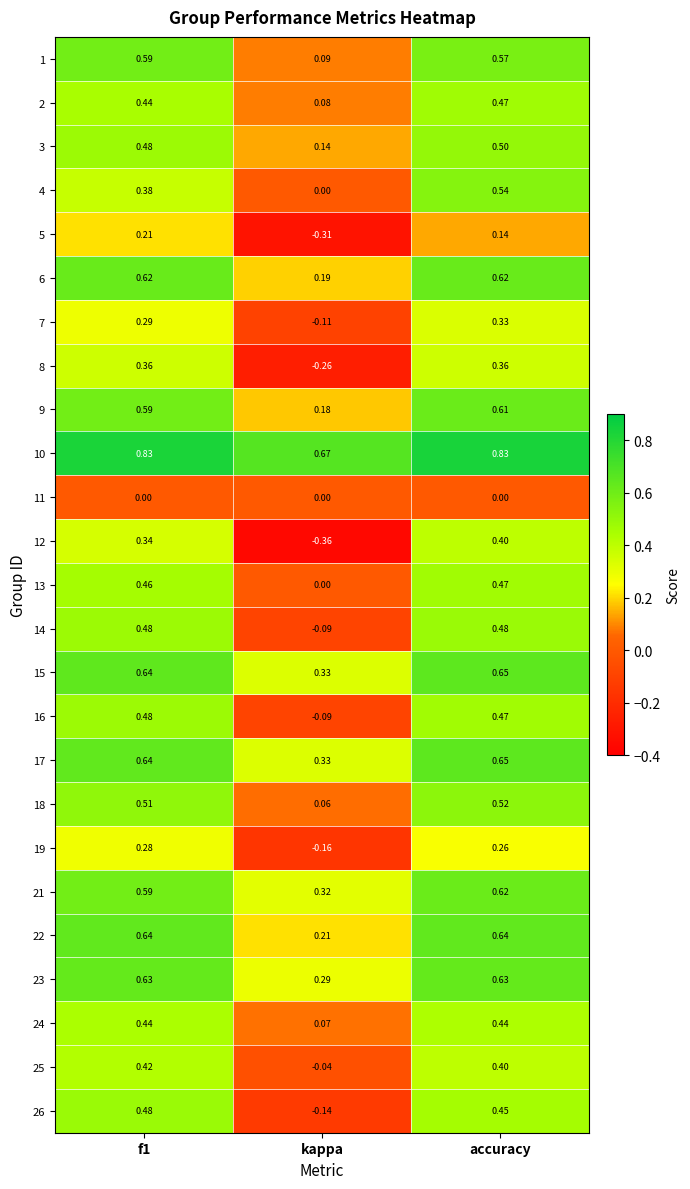

At which label does 15 reach its peak?

accuracy